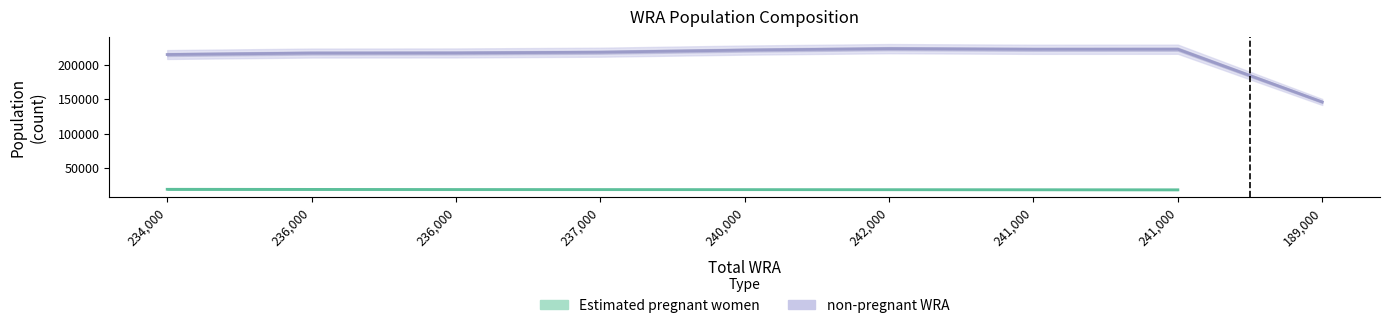

What is the change in value from 240,000 to 241,000?

+1170.0